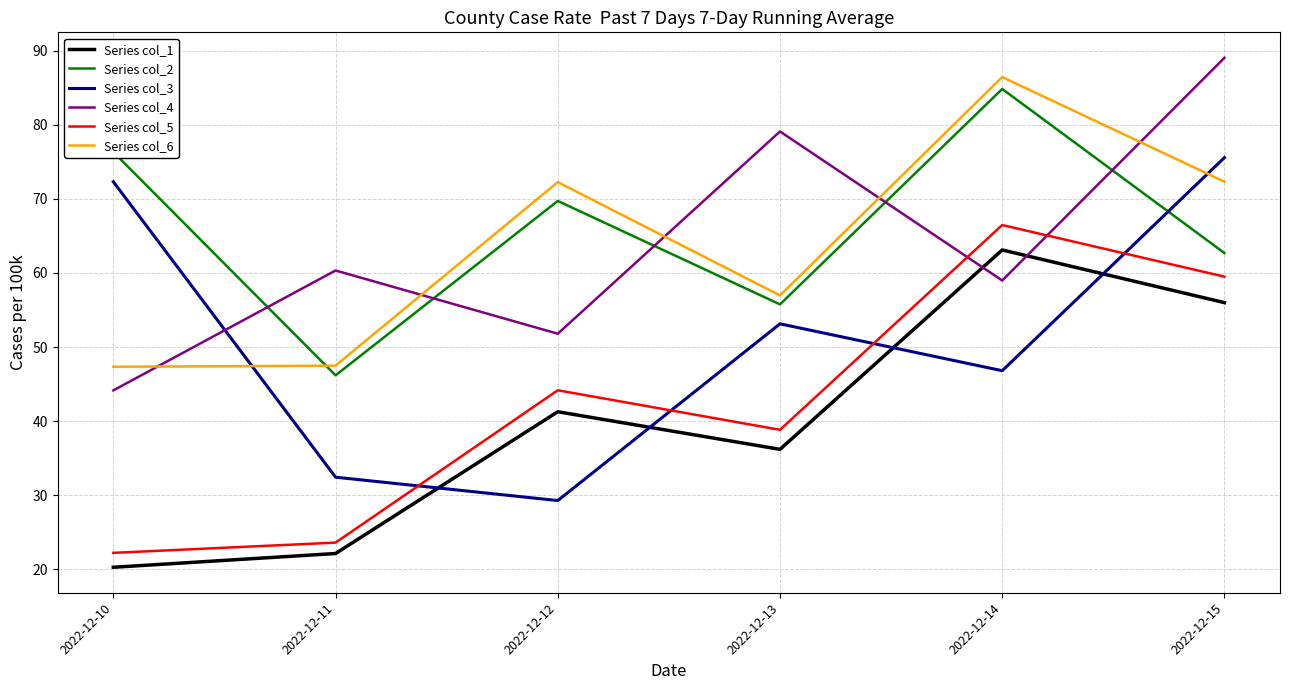

Is this an area chart (filled region under the line)?

No